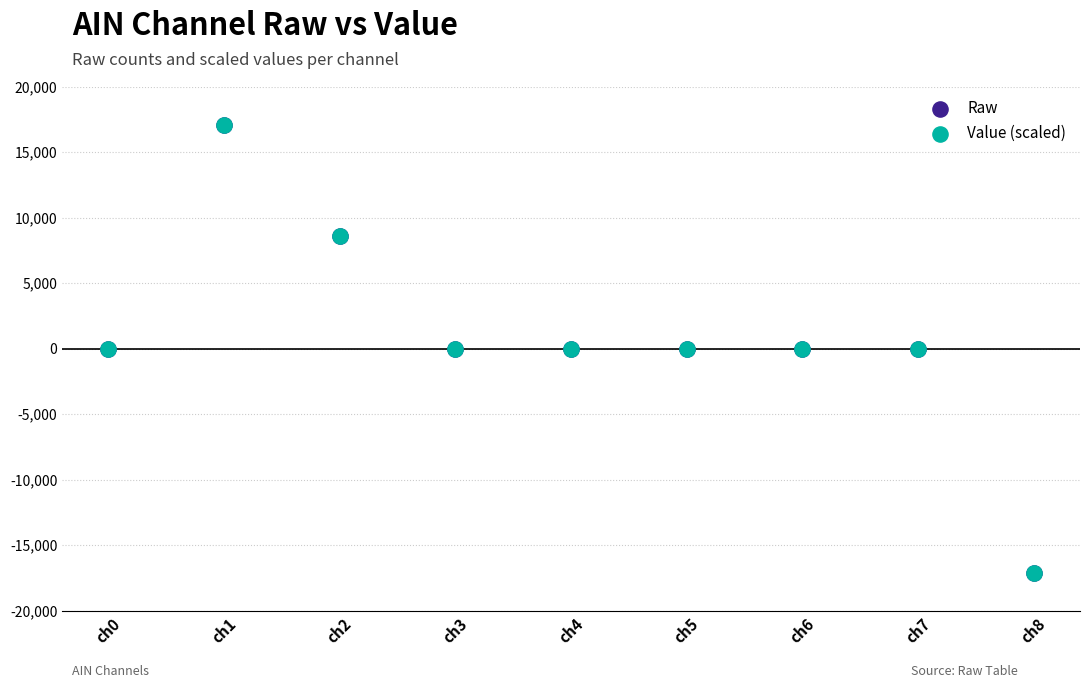

What are all the series names shown in the legend?

Raw, Value (scaled)